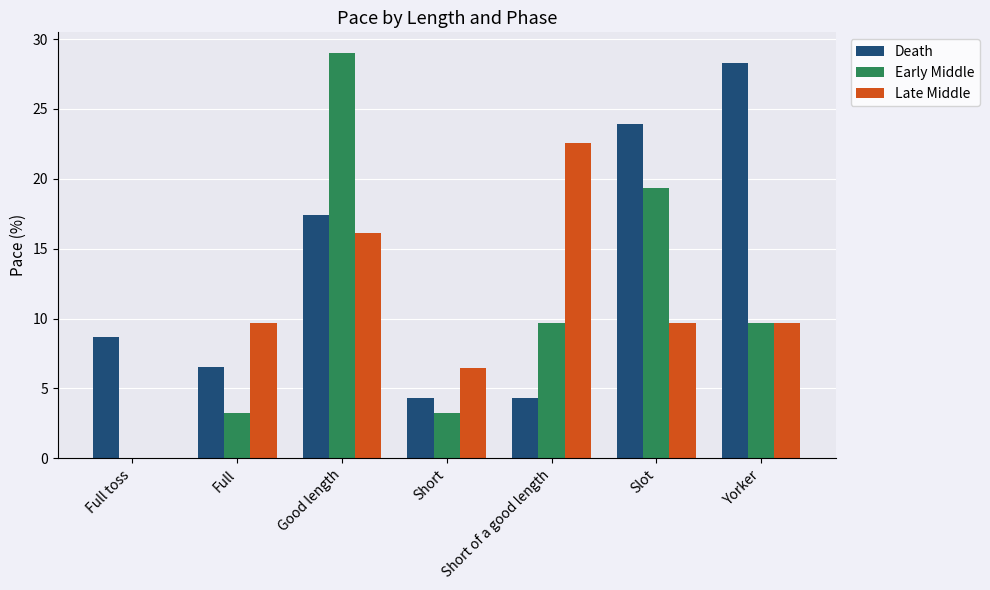

True or false: Death has a value of 43.3 at Yorker.

False